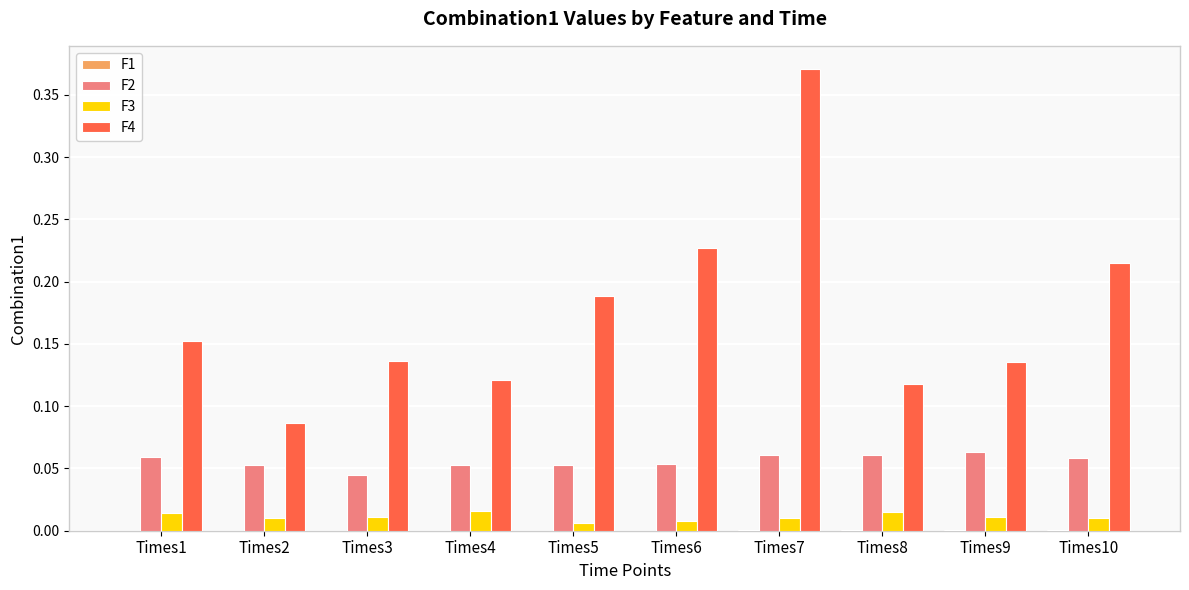

Which label corresponds to the largest value in the chart?

Times7